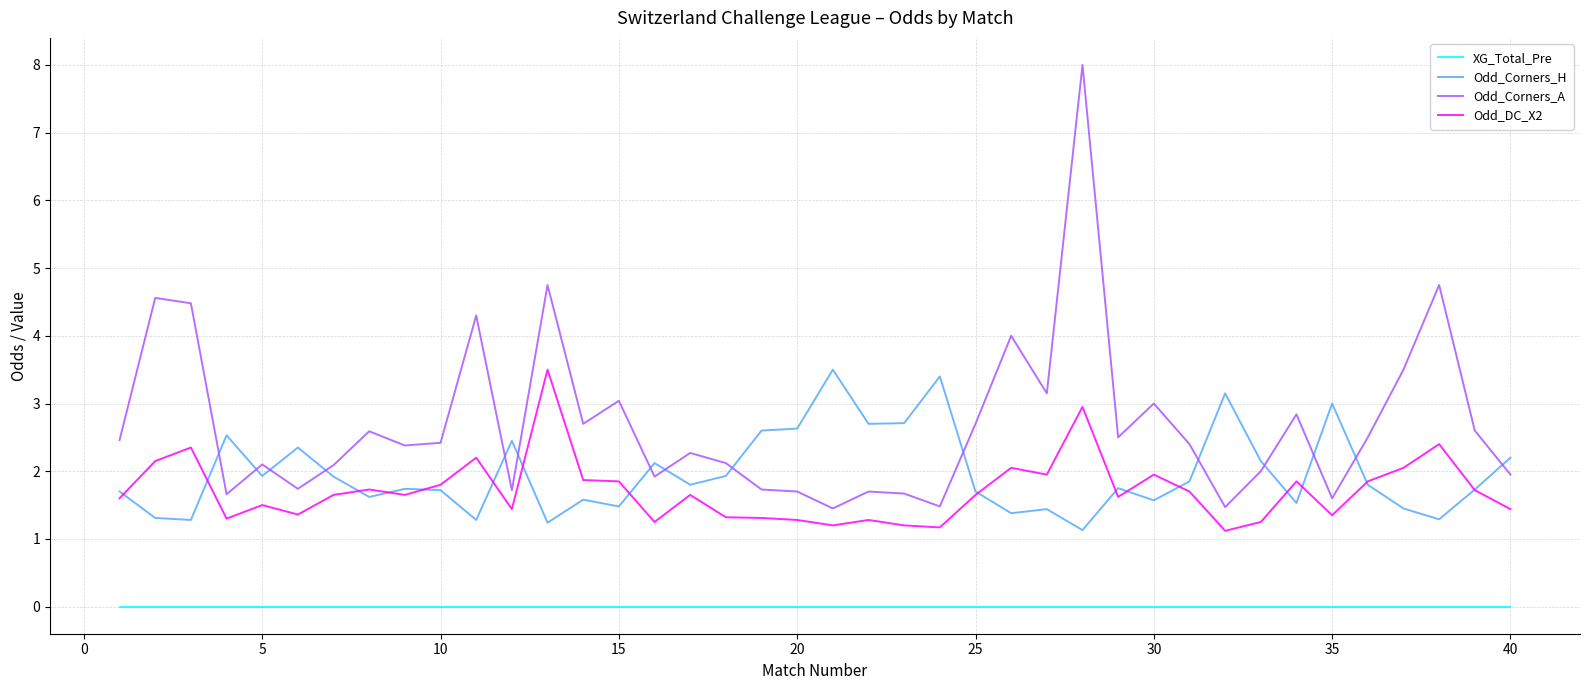

How many lines are shown in the chart?

4